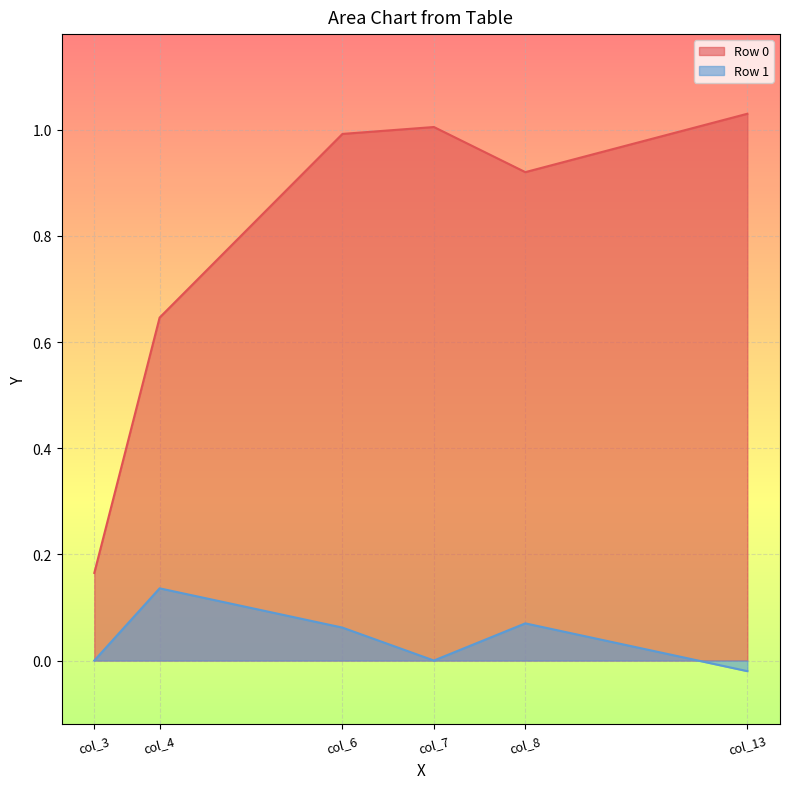

What is the total value across all series at col_13?

1.0